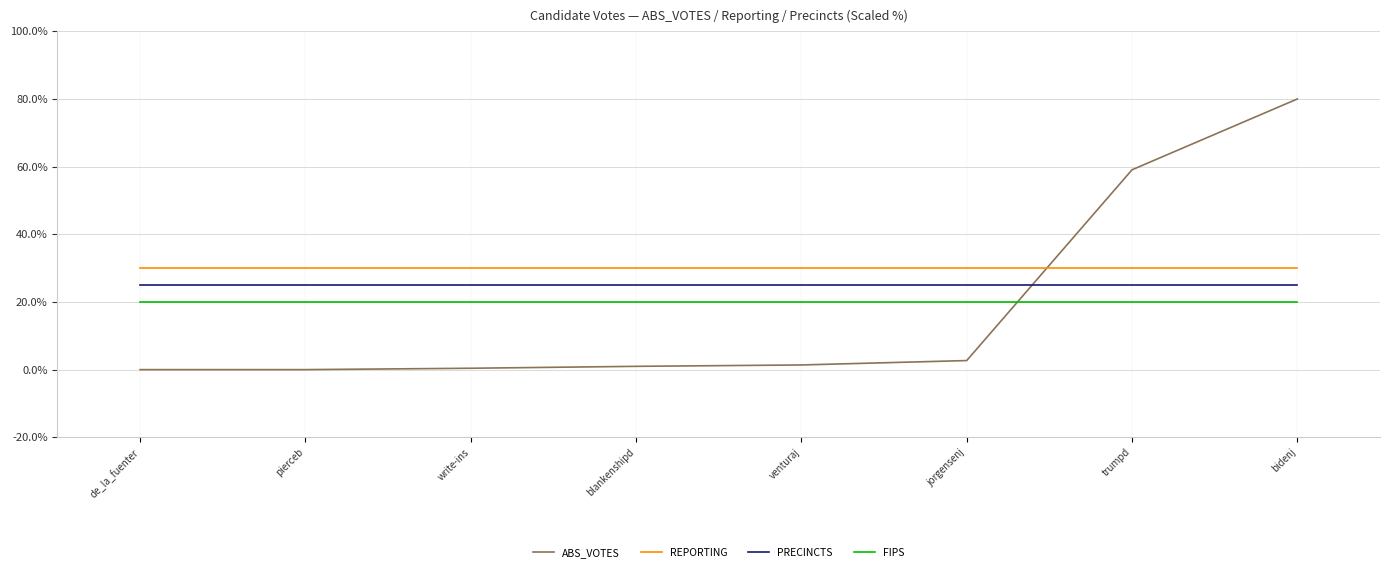

What position from the left is trumpd?

7